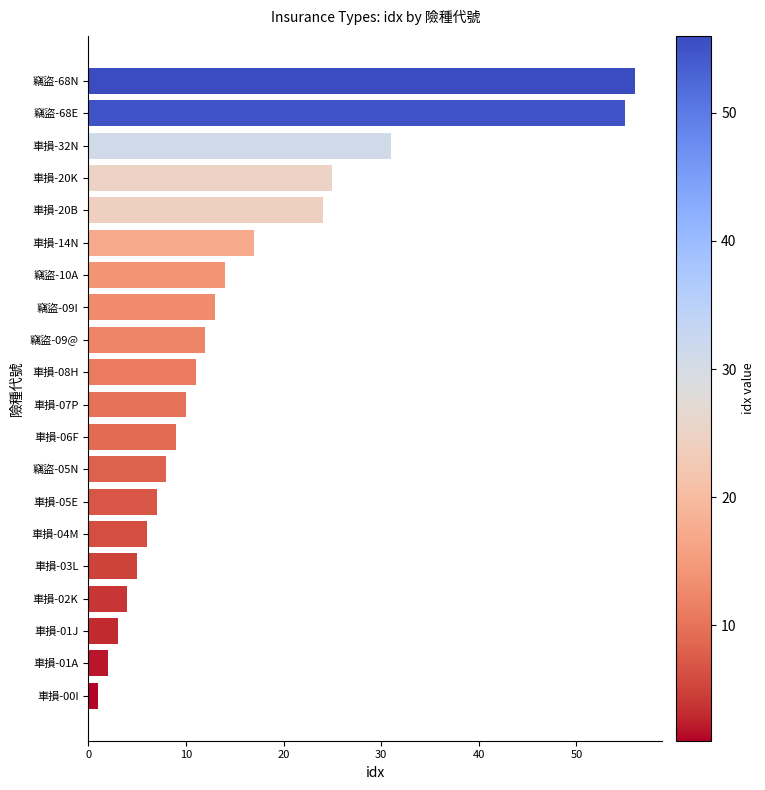

What is the change in value from 車損-14N to 竊盜-68N?

+39